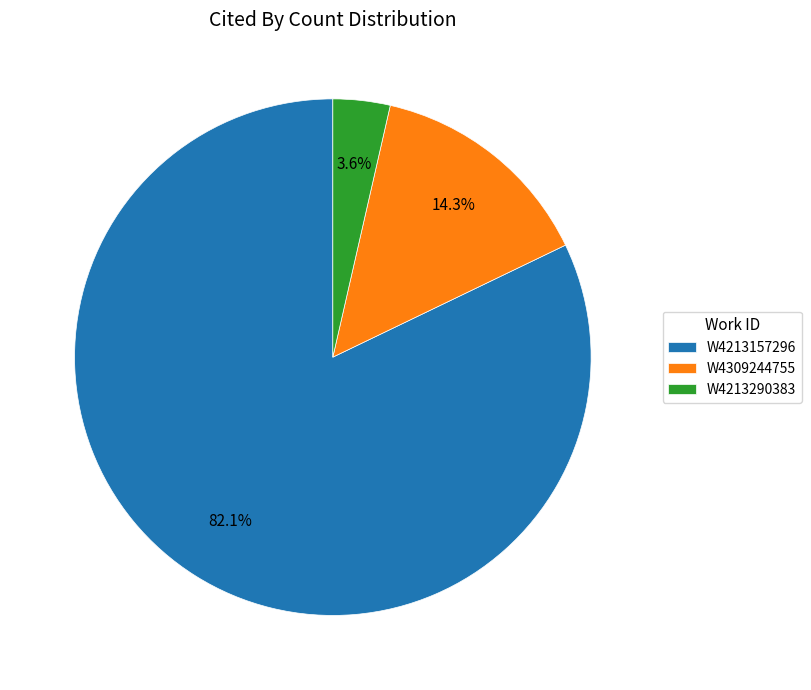

Which has a higher value, W4213157296 or W4309244755?

W4213157296